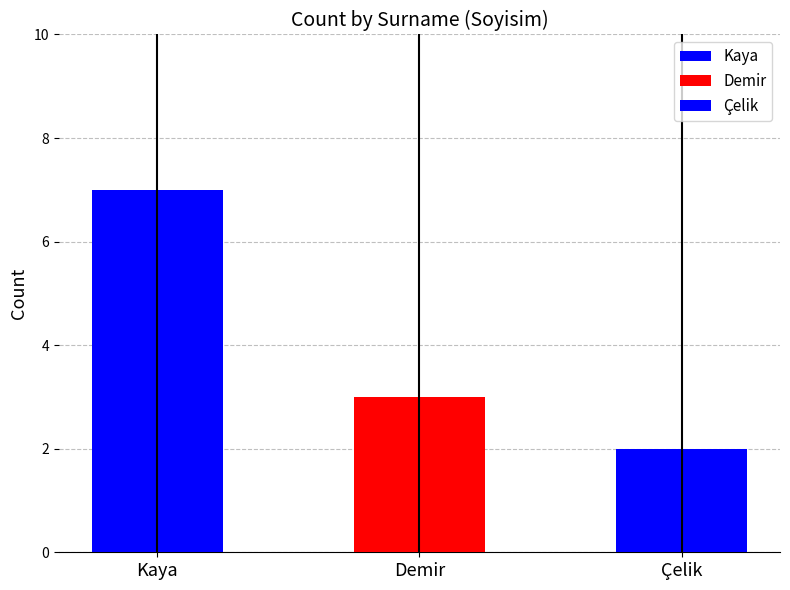

What is the label of the 3rd bar from the left?

Çelik